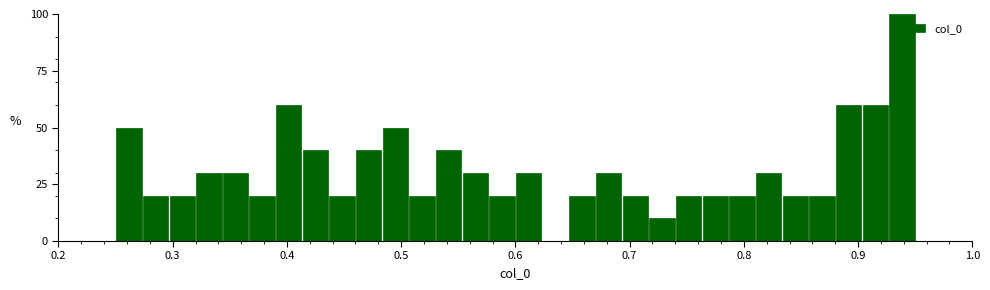

Read against the x-axis, roughly where is the centre of the tallest bar?

0.94